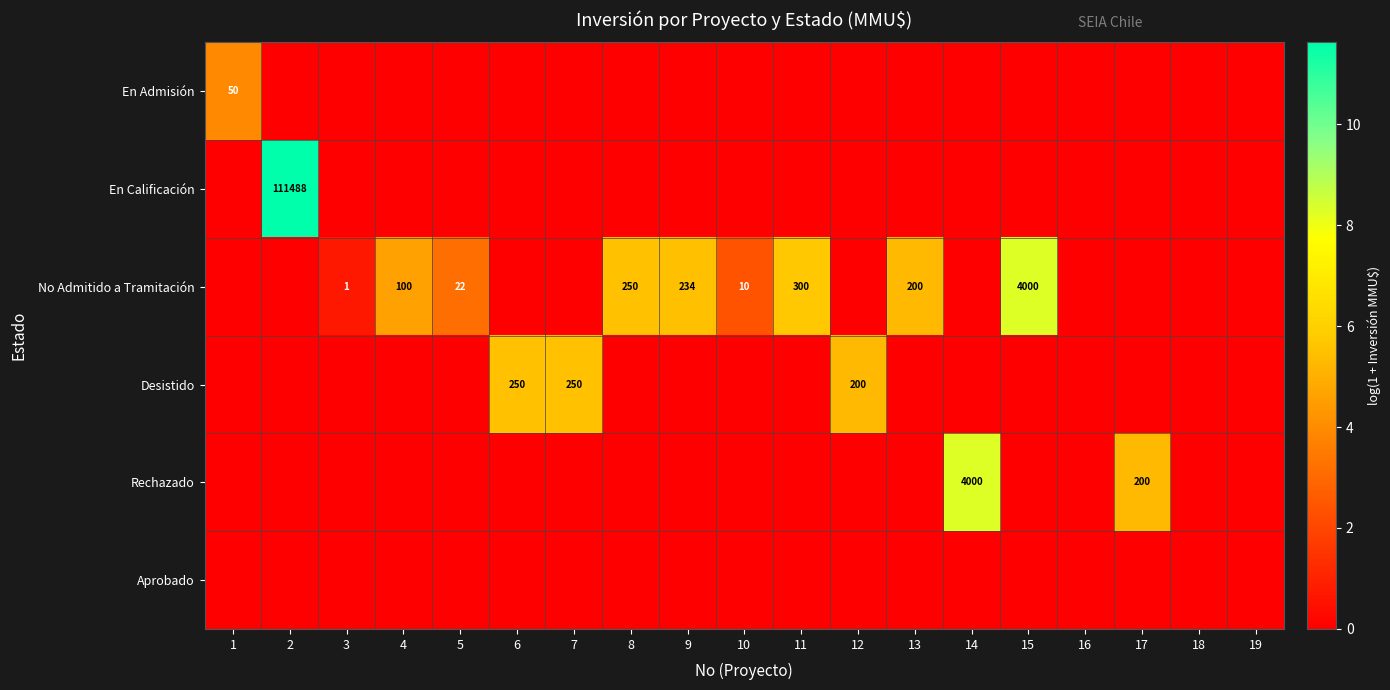

At which category is the sum across all series the highest?

2